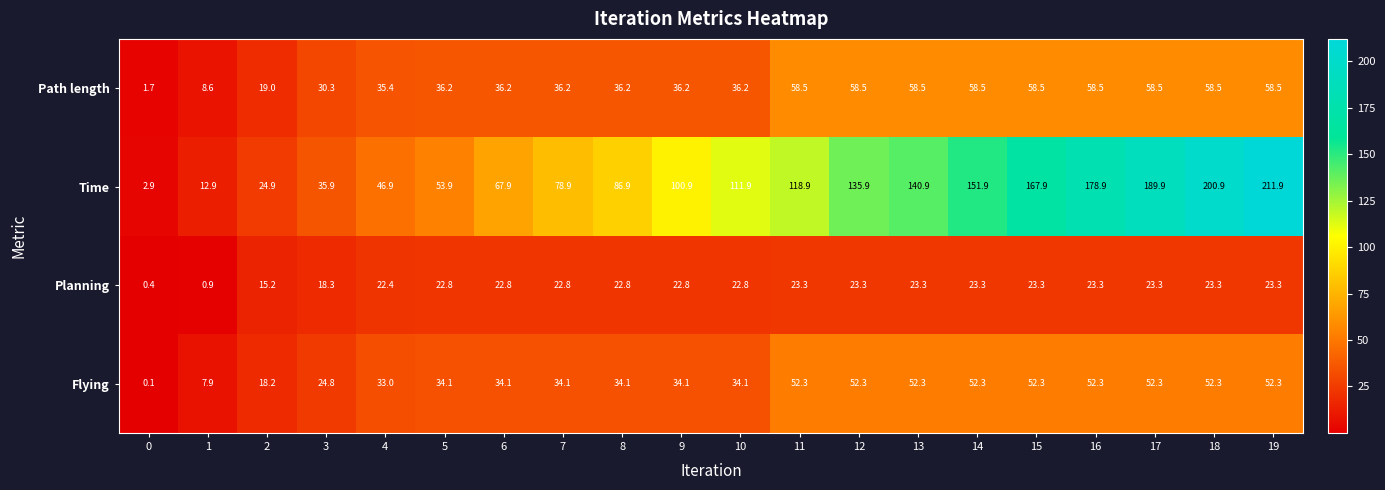

The value of Time at 11 is 63.7. True or false?

False